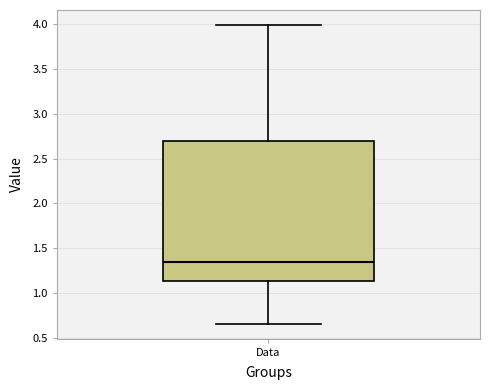

Where does the lower whisker of the box for Data end on the y-axis? The values are not printed on the chart, so give them approximately, as read against the axis.

0.65